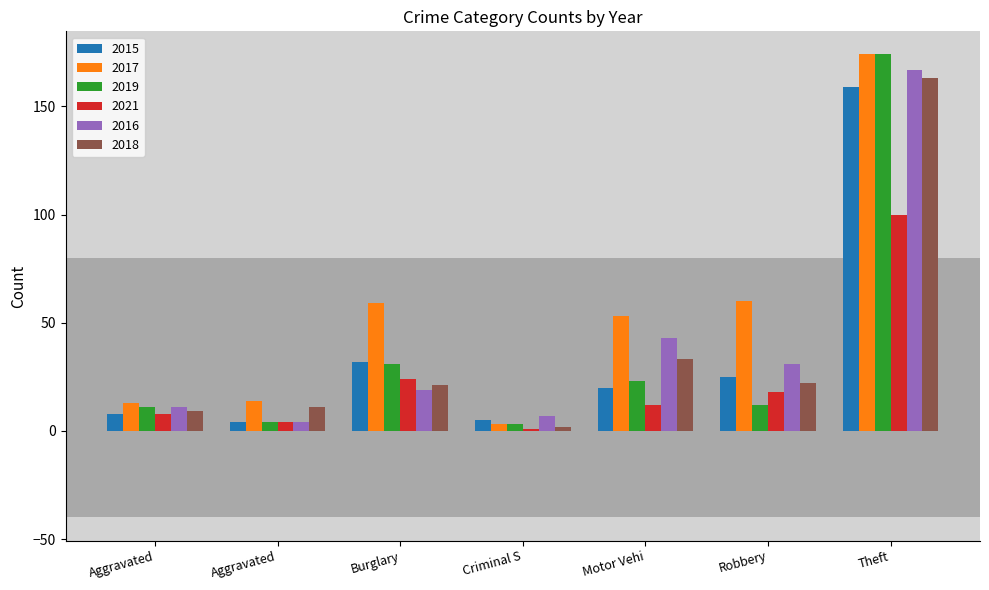

Is the value of 2015 at Burglary greater than the value of 2021 at Theft?

No